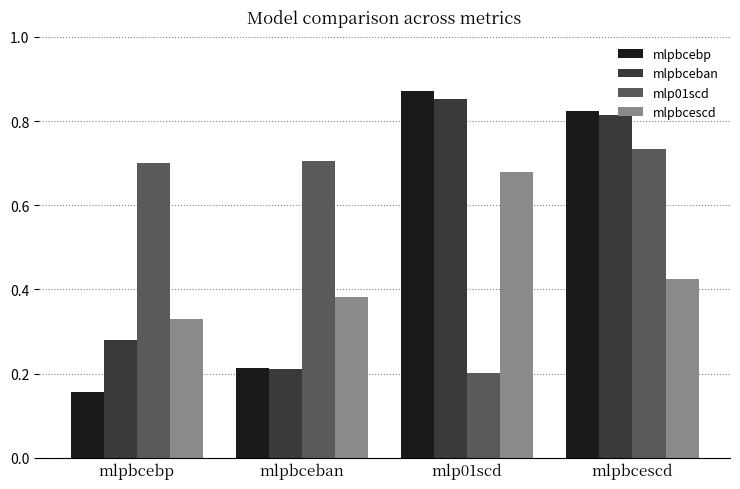

At how many categories does at least one series exceed 0?

4